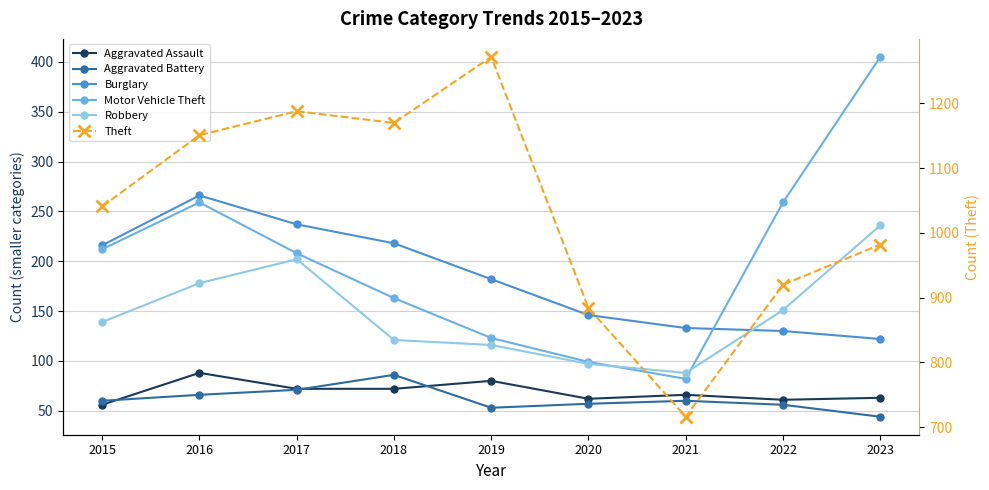

How many data points in Theft are less than 1041?

4